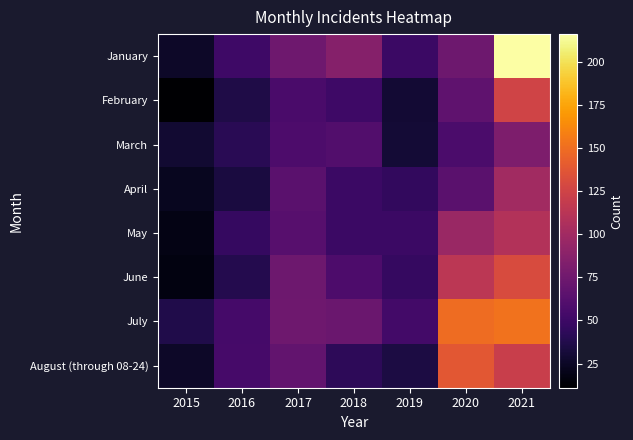

What is the total value across all series at 2018?

468